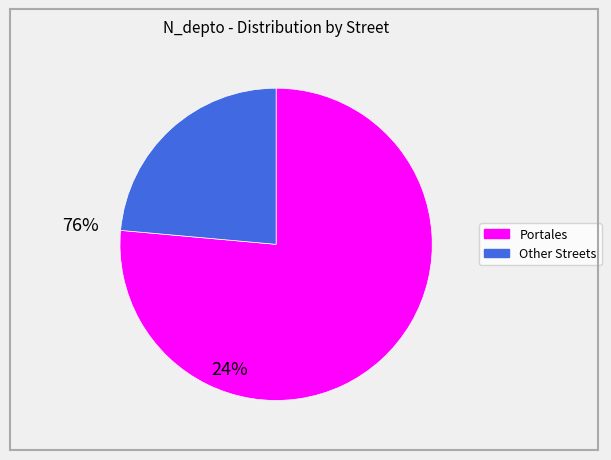

Is there a majority slice in this chart?

Yes